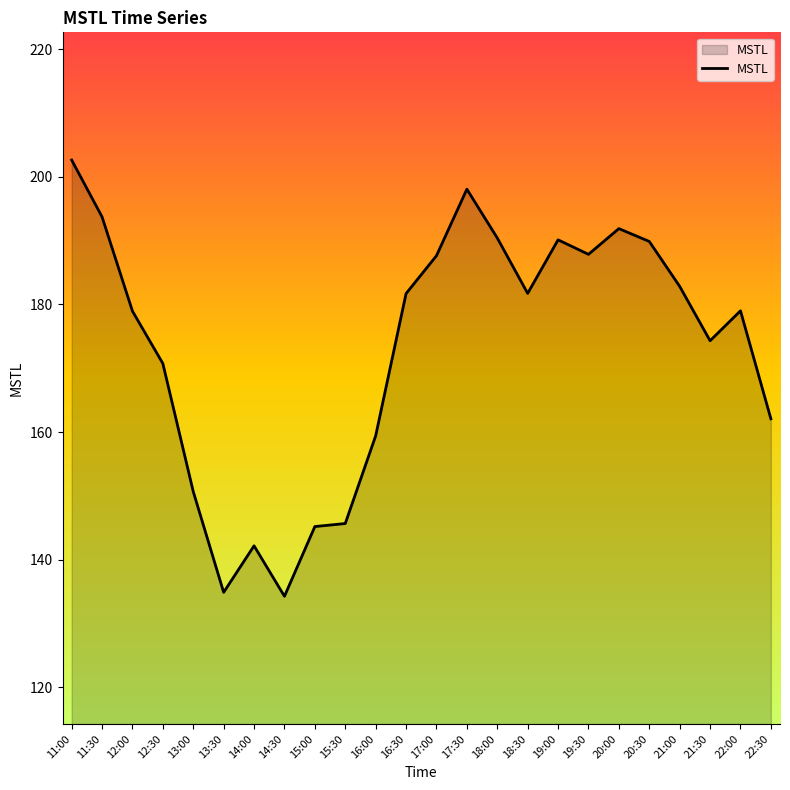

At which label is the value closest to 168?

12:30